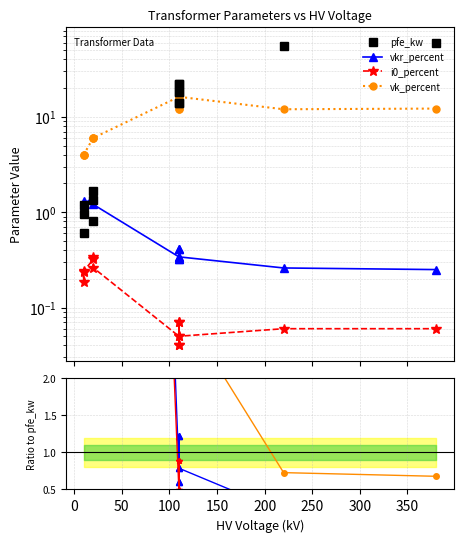

How many data points does each series have?

14